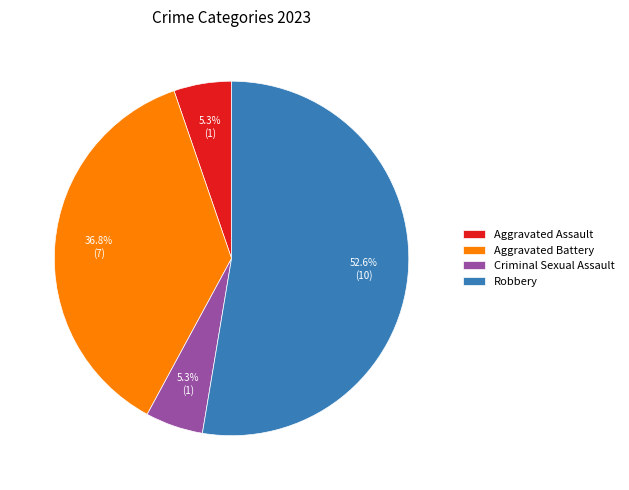

To the nearest percent, what percentage of the pie is Robbery?

53%